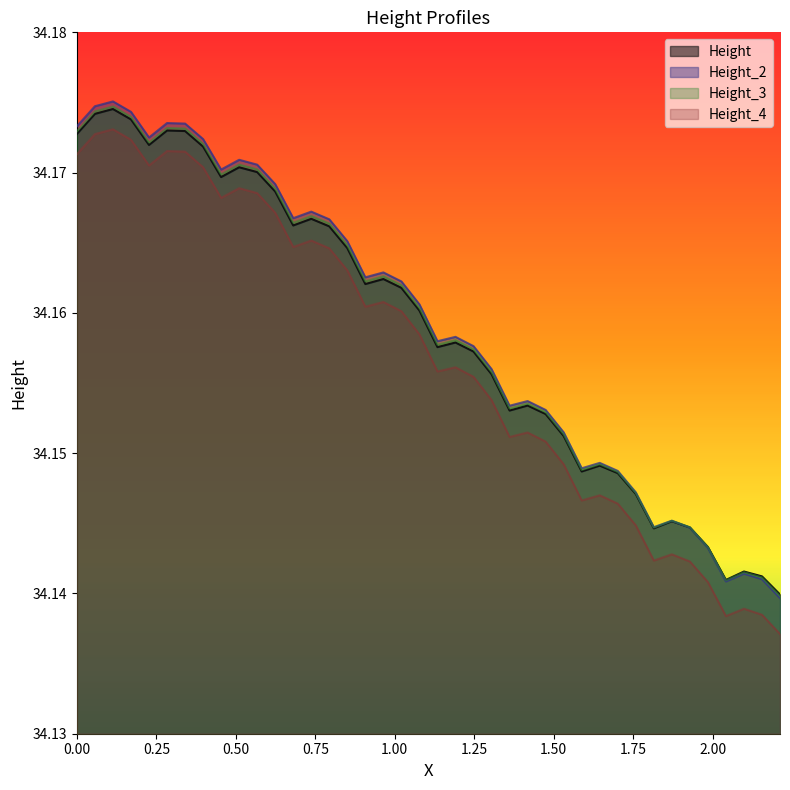

What are all the series names shown in the legend?

Height, Height_2, Height_3, Height_4